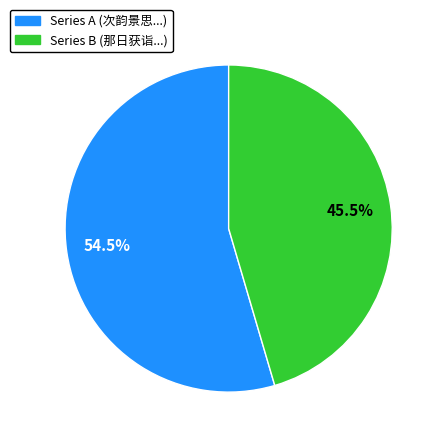

Combined, what portion of the pie is Series B (那日获诣...) and Series A (次韵景思...)?

100.0%